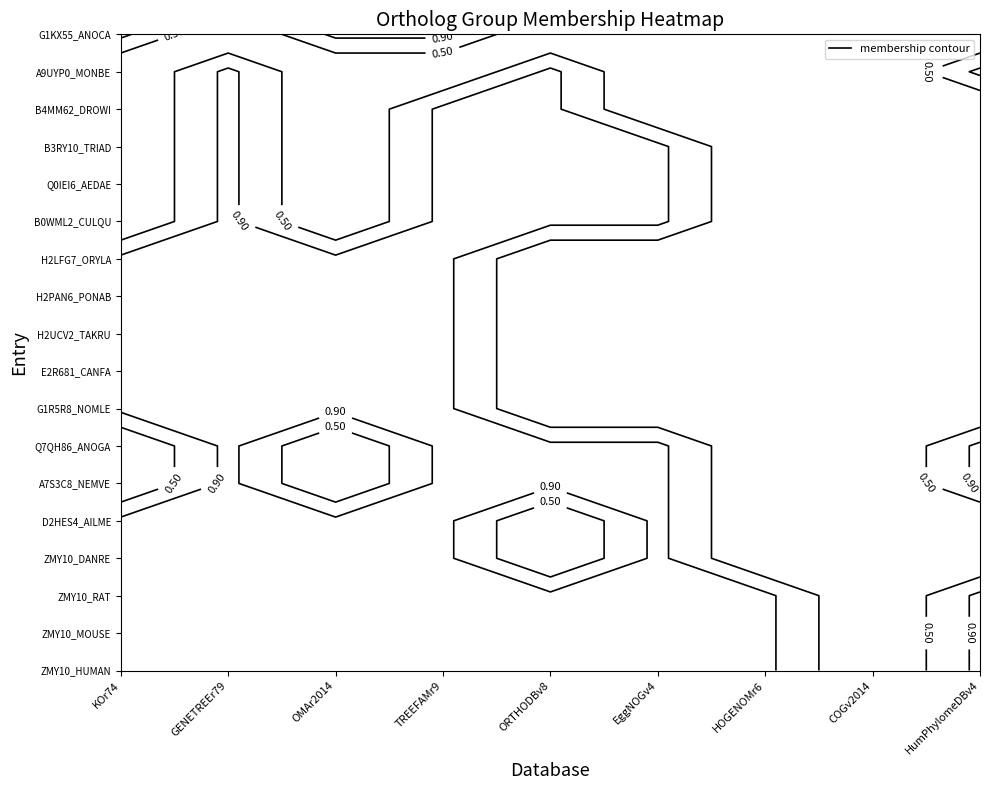

Is the value of A7S3C8_NEMVE at HumPhylomeDBv4 greater than the value of B3RY10_TRIAD at GENETREEr79?

No